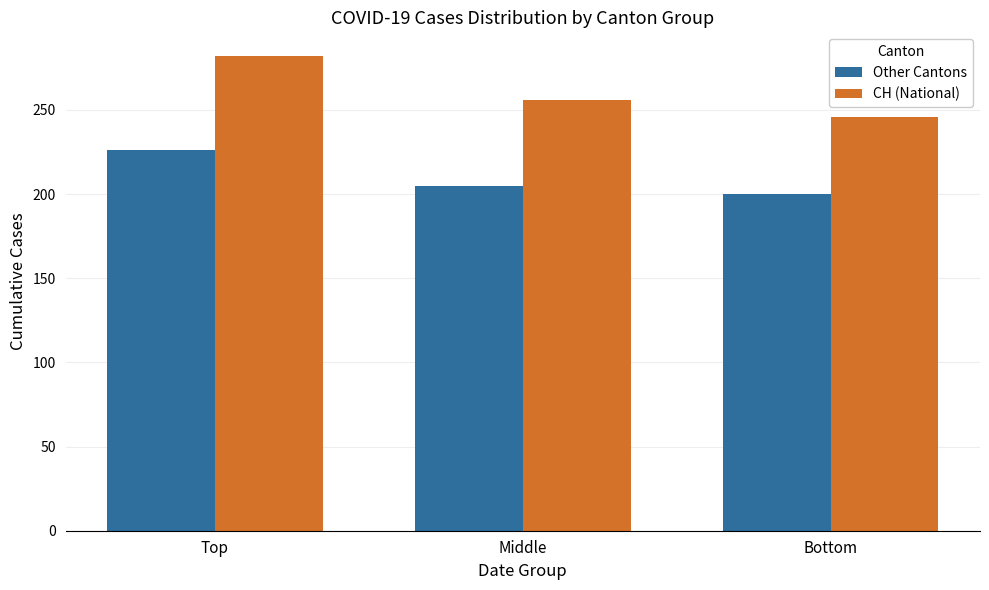

What is the difference between the maximum and minimum values in the CH (National) series?

36